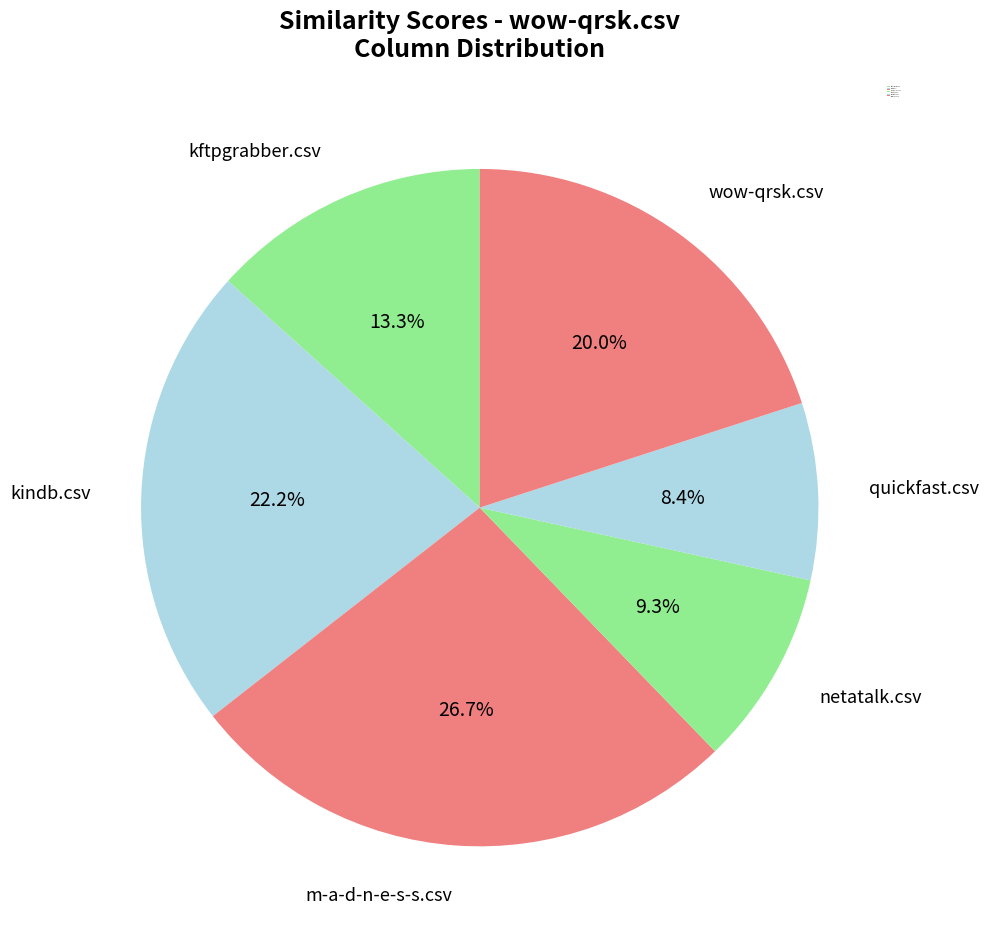

How many segments does this pie chart have?

6